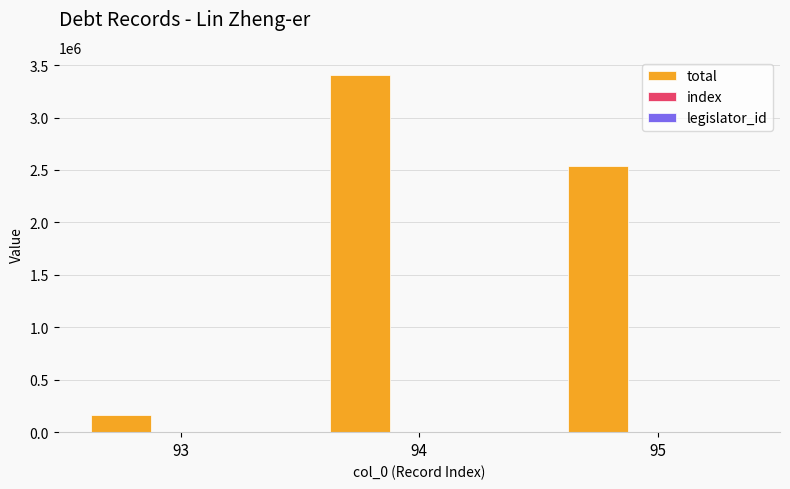

Which series changed the most between 93 and 94?

total